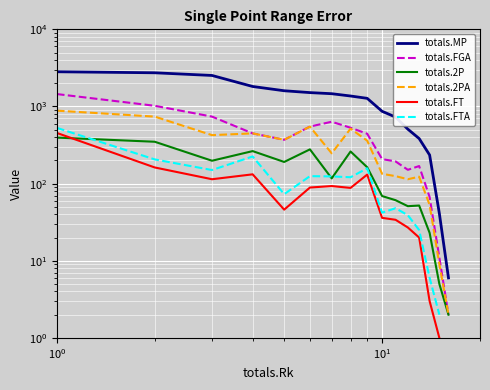

List the series in order of their peak value, highest first.

totals.MP, totals.FGA, totals.2PA, totals.FTA, totals.FT, totals.2P